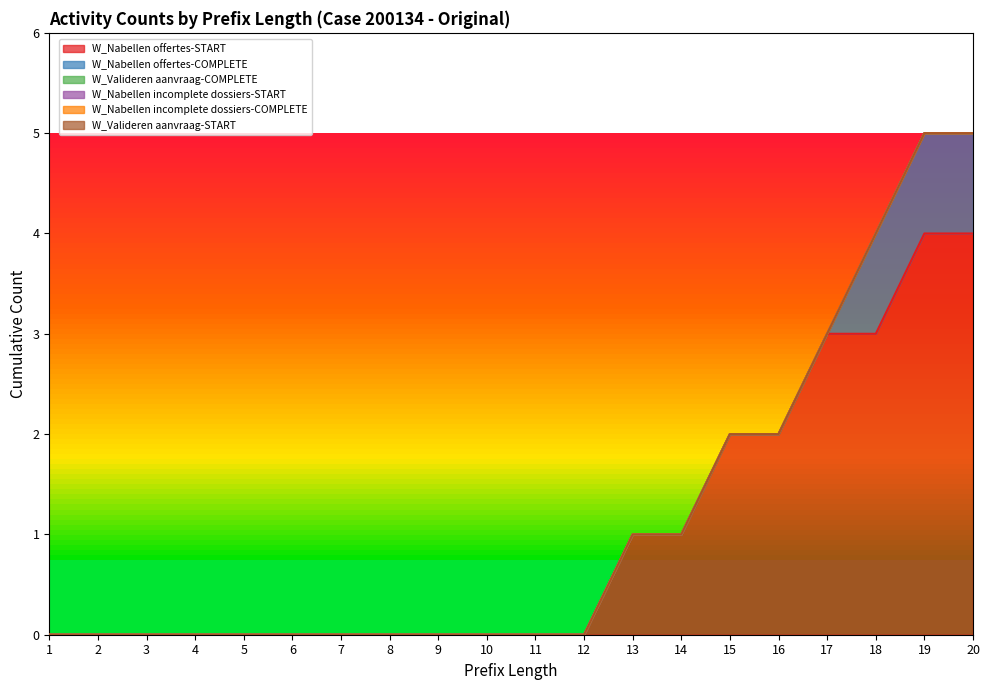

Which series has the largest total across all categories?

W_Nabellen offertes-START